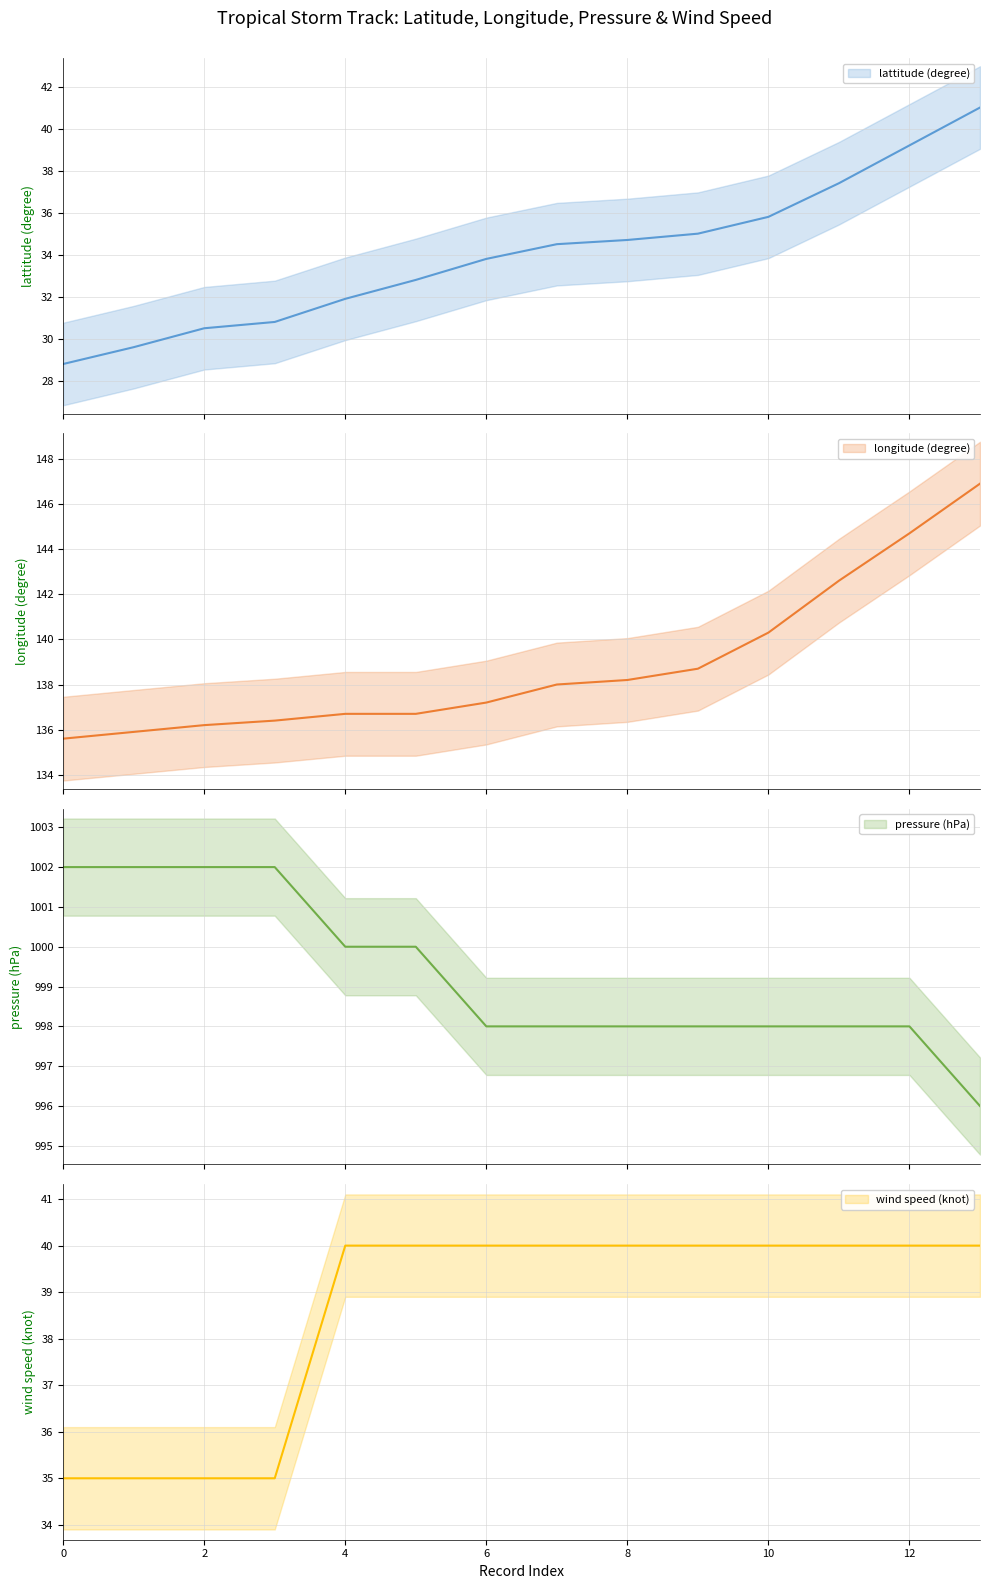

Rank the series at 5 from highest to lowest value.

pressure (hPa), longitude (degree), wind speed (knot), lattitude (degree)